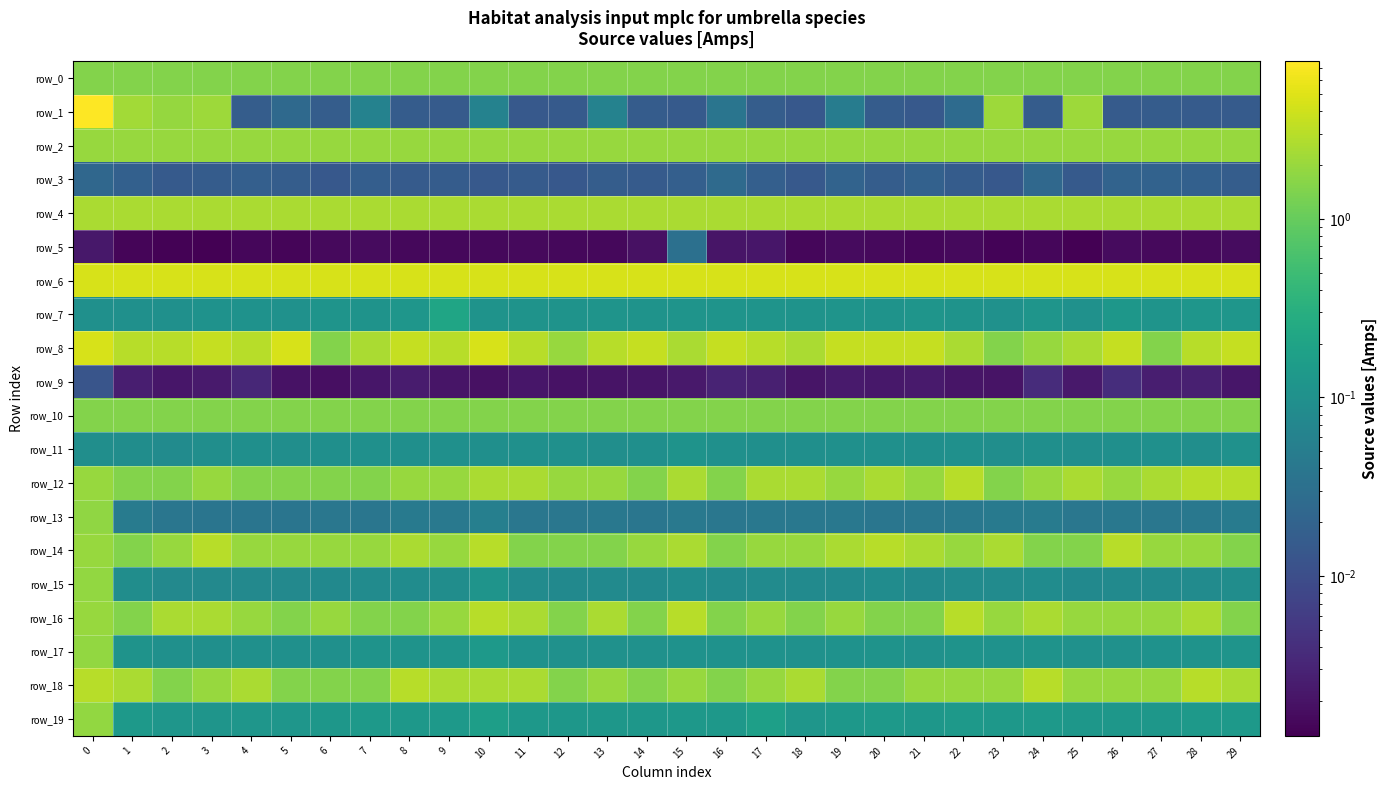

At how many categories does at least one series exceed 6?

1